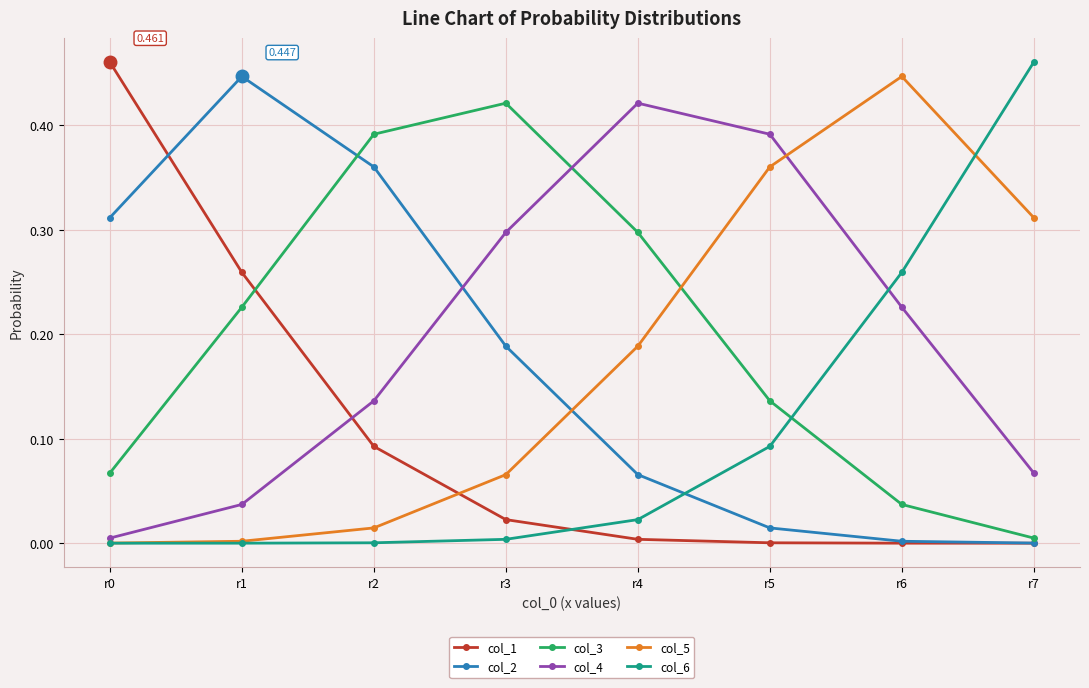

True or false: col_4 and col_3 cross at least once.

True